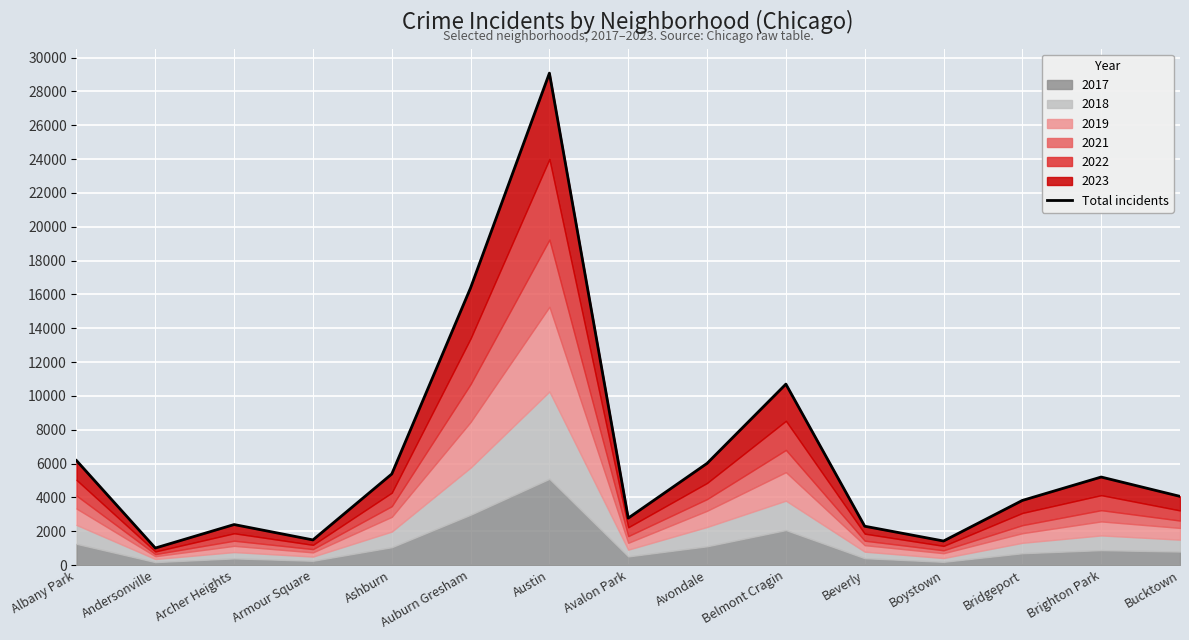

What is the minimum value shown in the chart?

1003